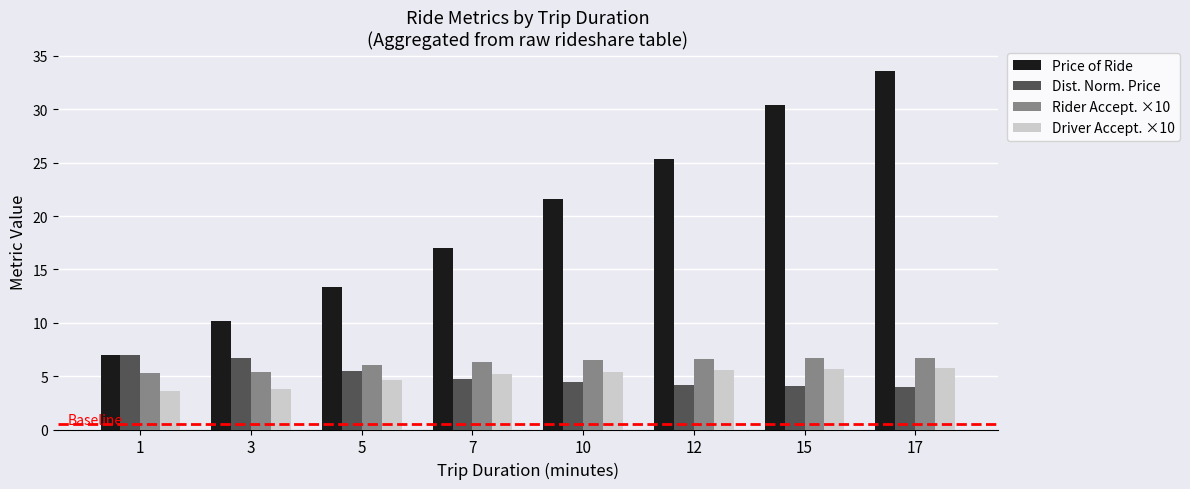

At 10, list the series in order from largest to smallest.

Price of Ride, Rider Accept. ×10, Driver Accept. ×10, Dist. Norm. Price